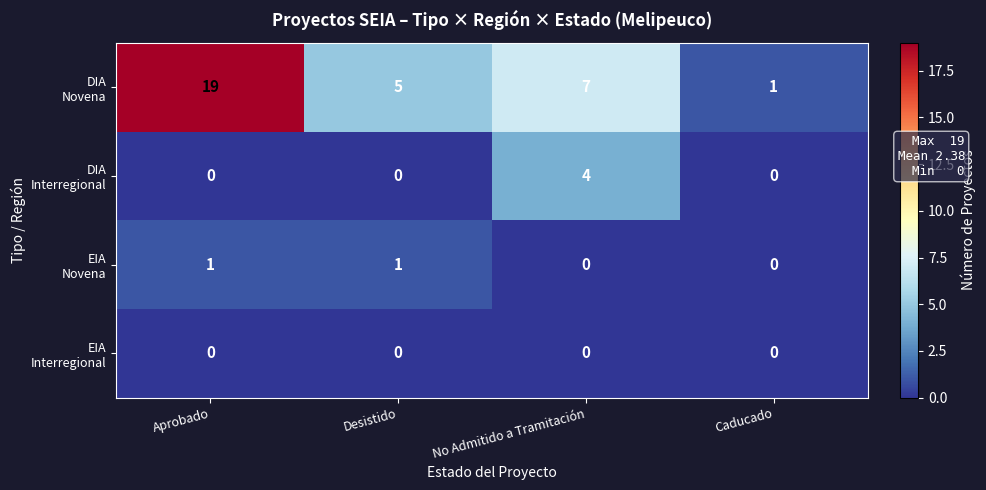

What is the spread (max minus min) of values at No Admitido a Tramitación?

7